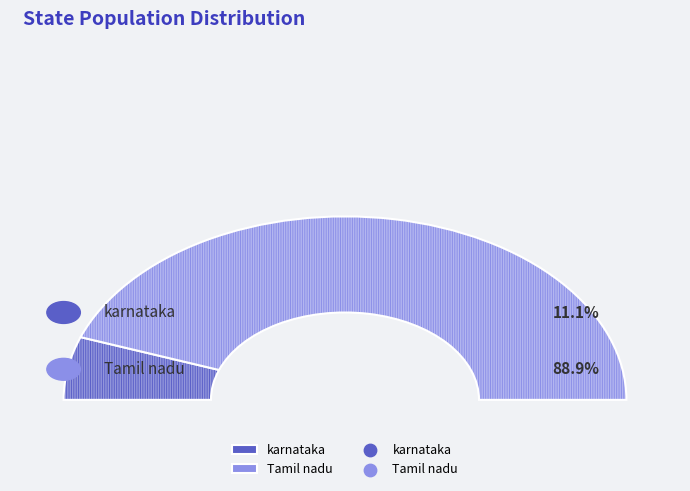

The Tamil nadu slice represents 99% of the pie. True or false?

False